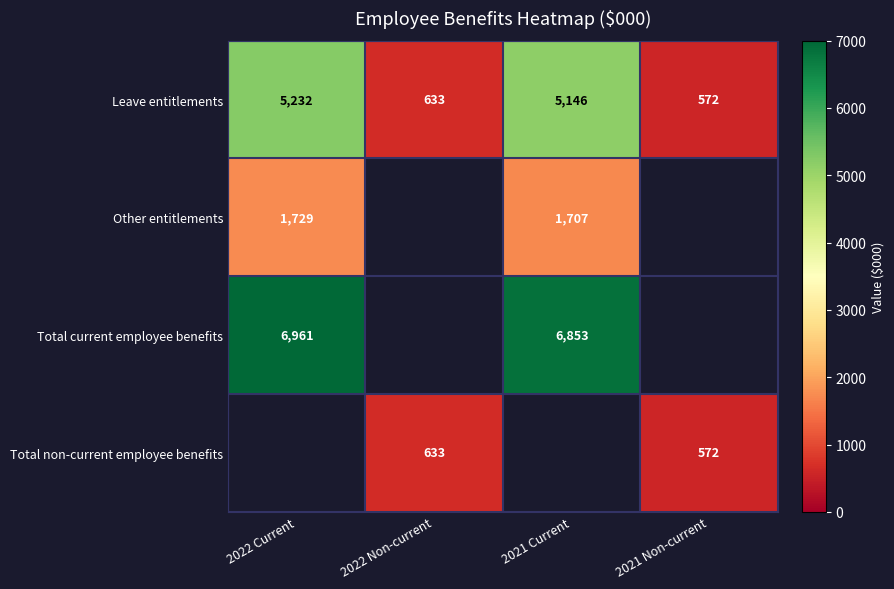

How many values in the Leave entitlements series are below 5146?

2